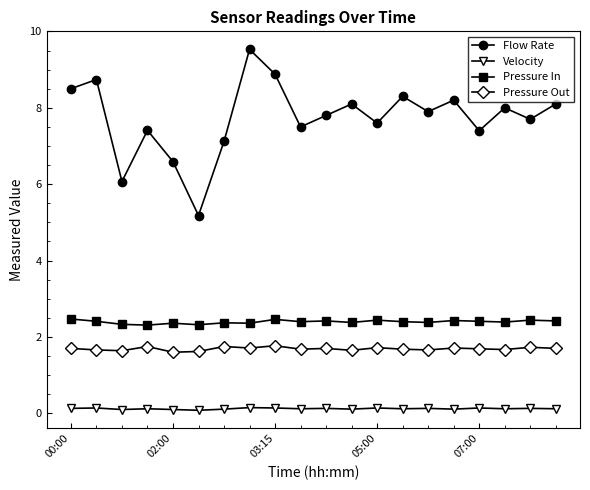

How many lines are shown in the chart?

4